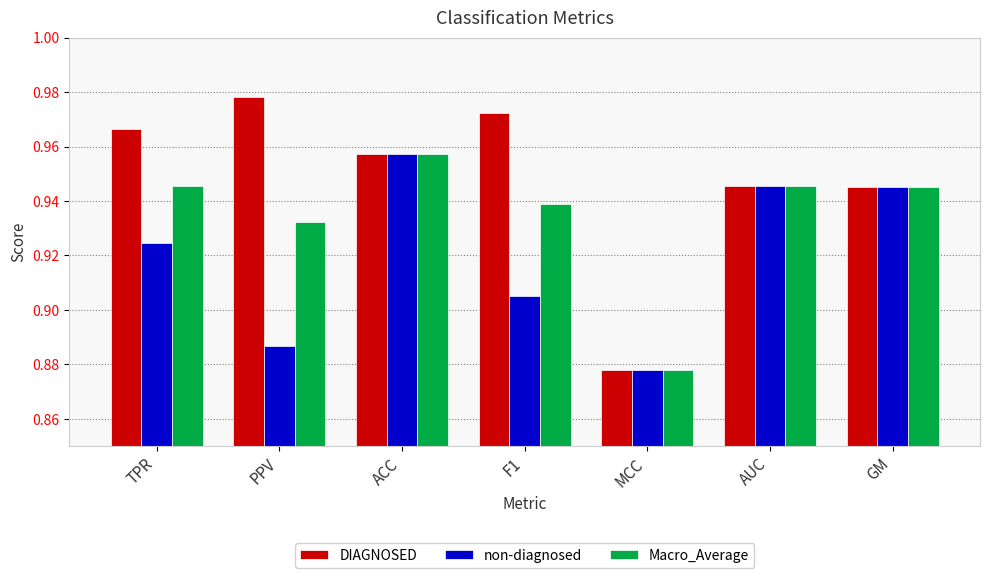

At which label is non-diagnosed closest to 0?

MCC